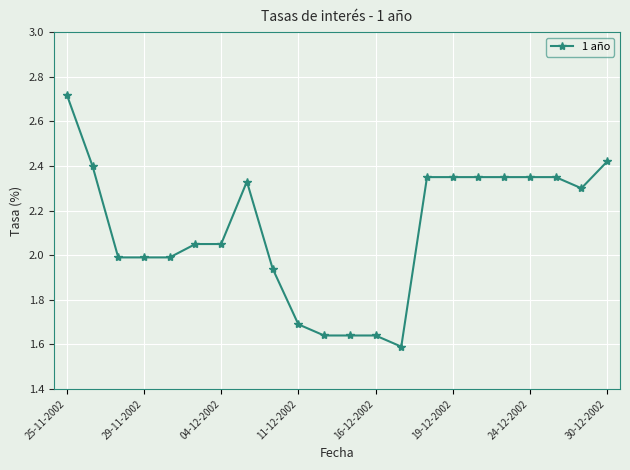

What is the difference between the maximum and minimum values?

1.1